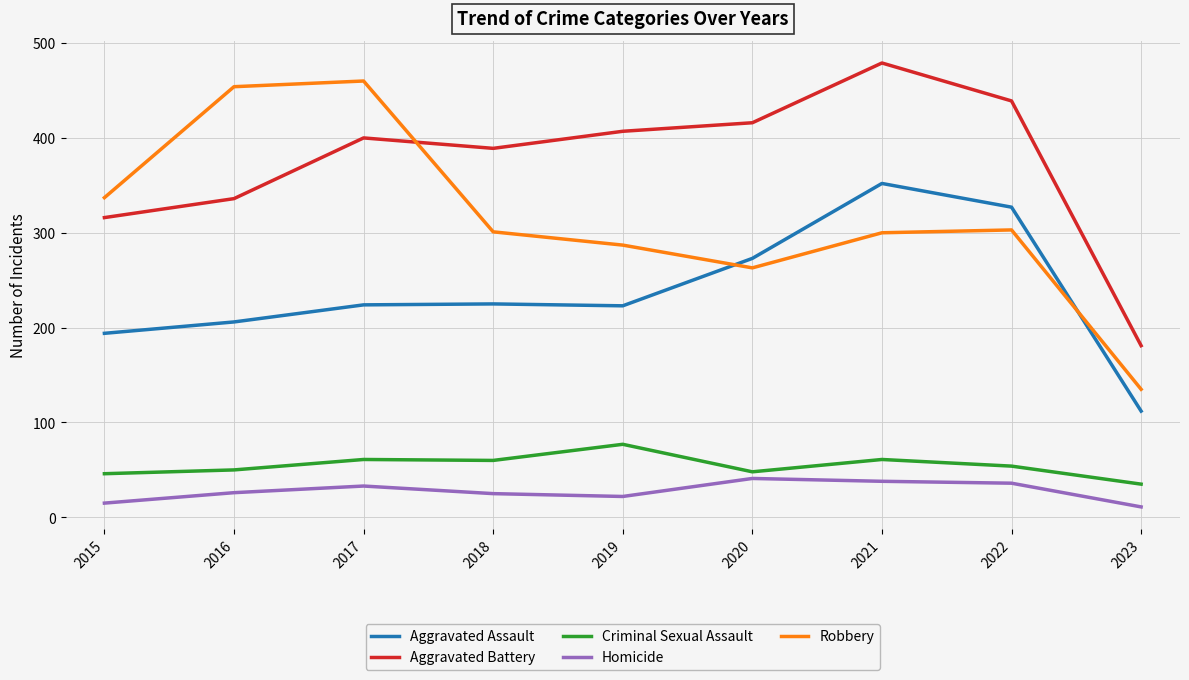

What is the sum of all Robbery values?

2840